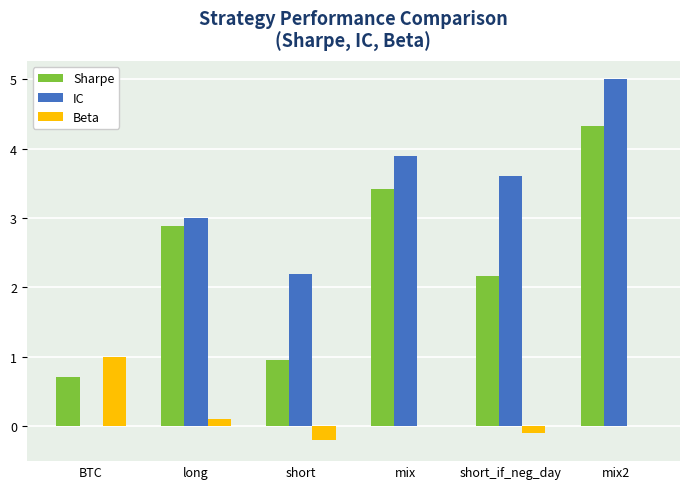

Which series has the largest total across all categories?

IC